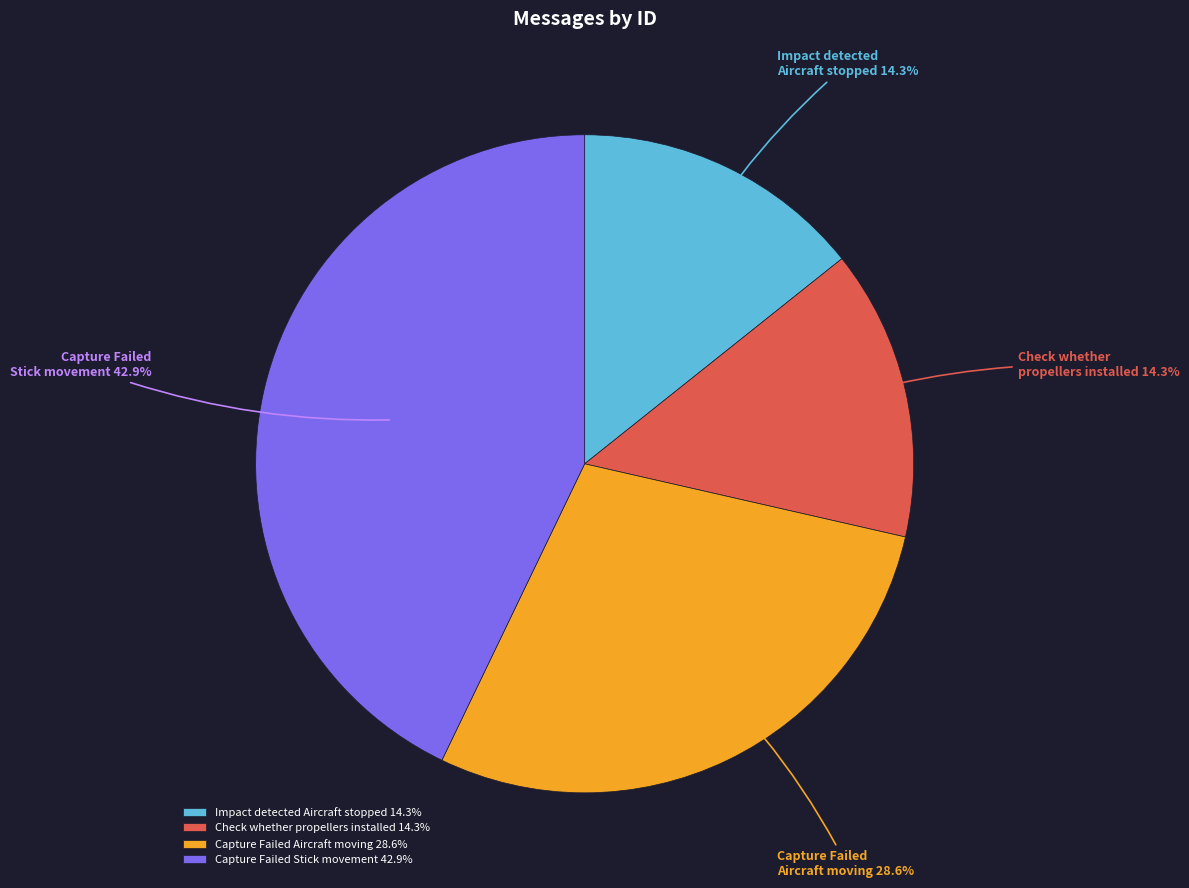

What portion of the pie excludes Capture Failed Aircraft moving?

71.4%